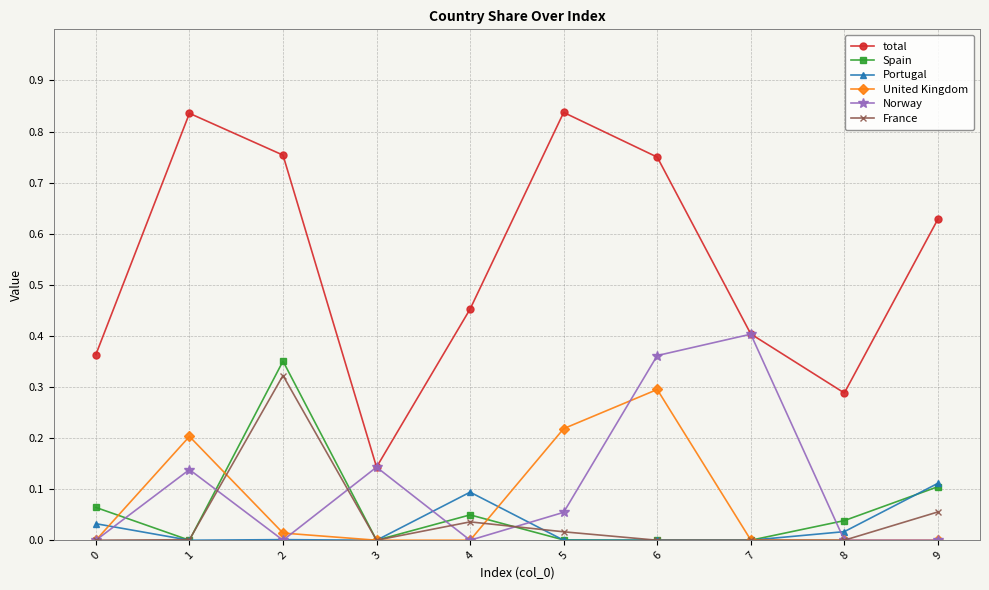

True or false: Spain has a value of 0.0 at 7.

True